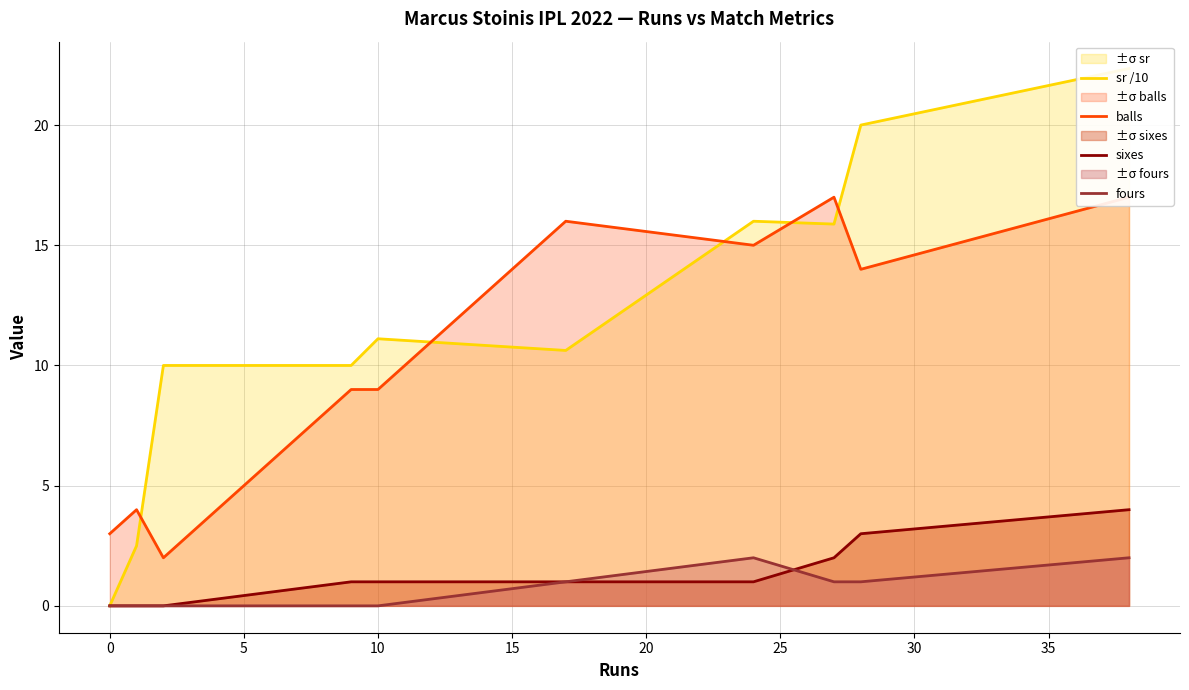

True or false: fours and balls intersect in this chart.

False